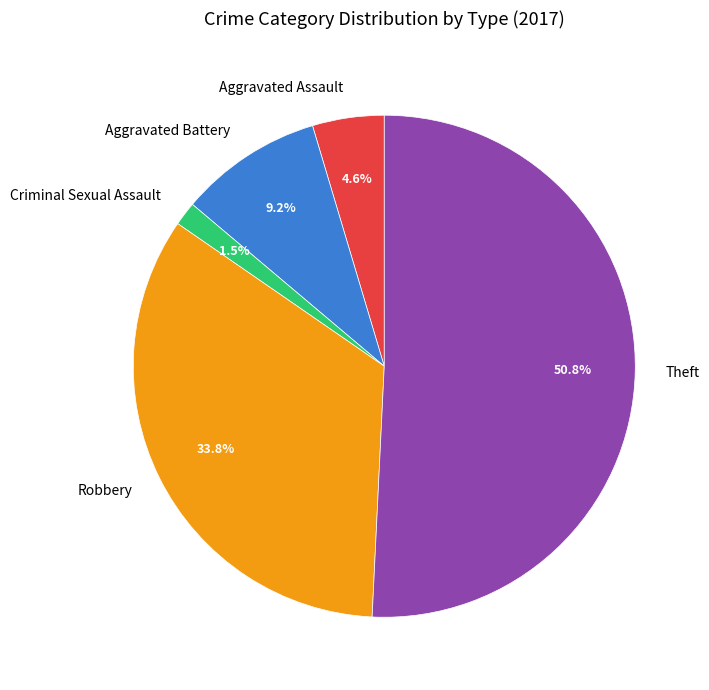

What is the ratio of the value at Aggravated Battery to the value at Robbery?

0.3